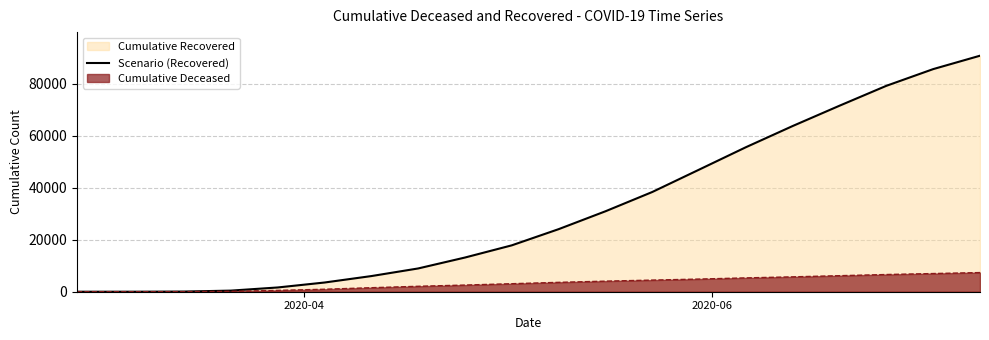

Does the chart display data point markers on the line(s)?

No